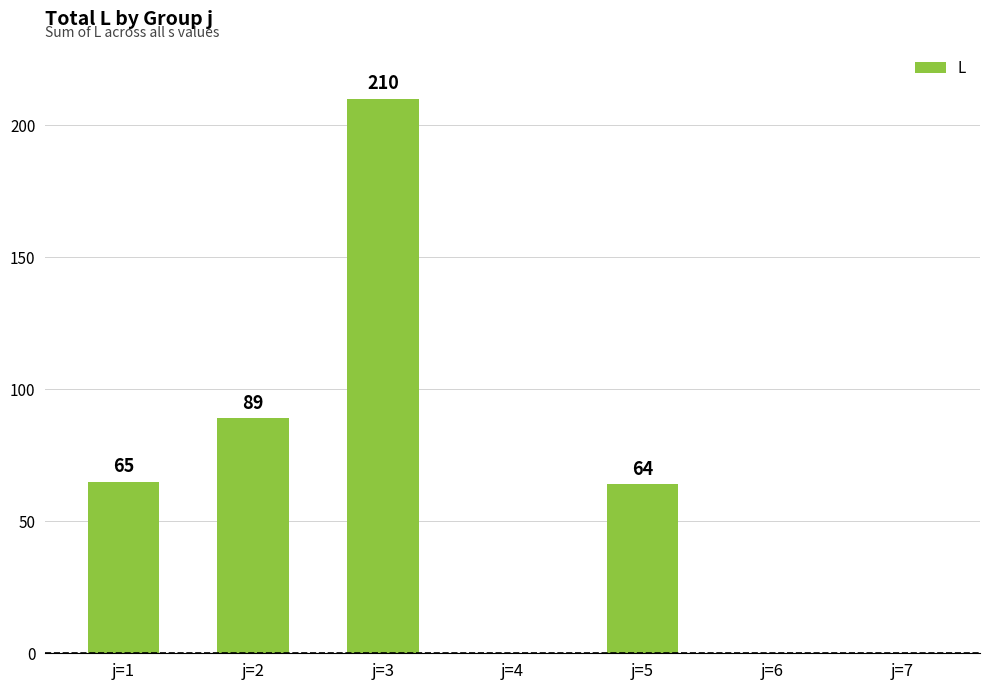

The value at j=7 is -83. True or false?

False